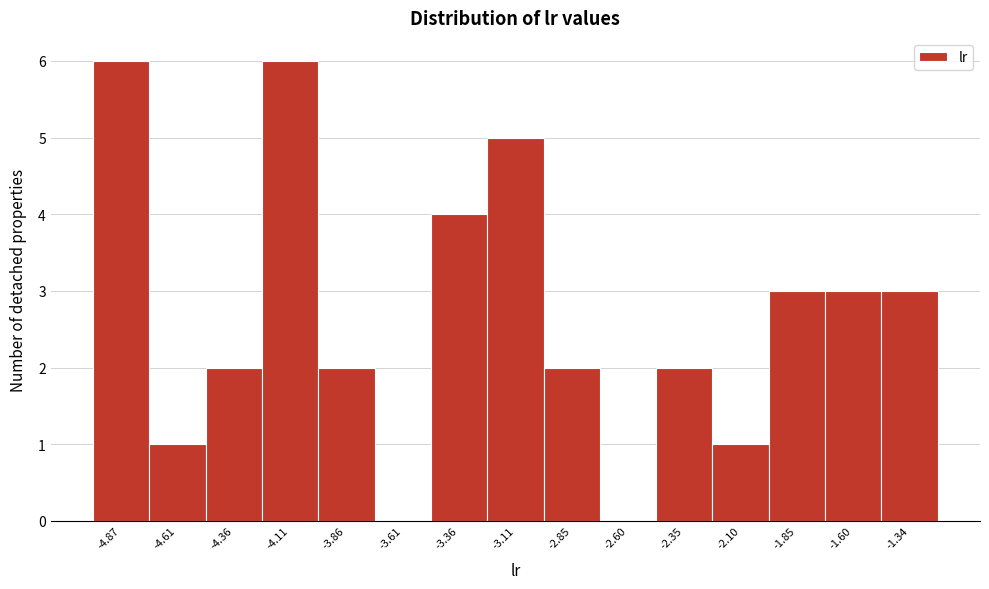

Reading left to right, transcribe this chart: for each bar, give the range it covers on the x-axis and its height. Neither the bar edges nor the heights are printed on the chart, so give them approximately, as read against the axes.

-5.00 to -4.75: 6
-4.75 to -4.50: 1
-4.50 to -4.25: 2
-4.25 to -4.00: 6
-4.00 to -3.75: 2
-3.75 to -3.50: 0
-3.50 to -3.25: 4
-3.25 to -3.00: 5
-3.00 to -2.75: 2
-2.75 to -2.50: 0
-2.50 to -2.20: 2
-2.20 to -1.95: 1
-1.95 to -1.70: 3
-1.70 to -1.45: 3
-1.45 to -1.20: 3